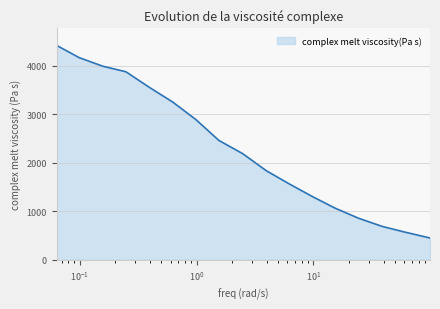

What is the maximum value shown in the chart?

4419.2